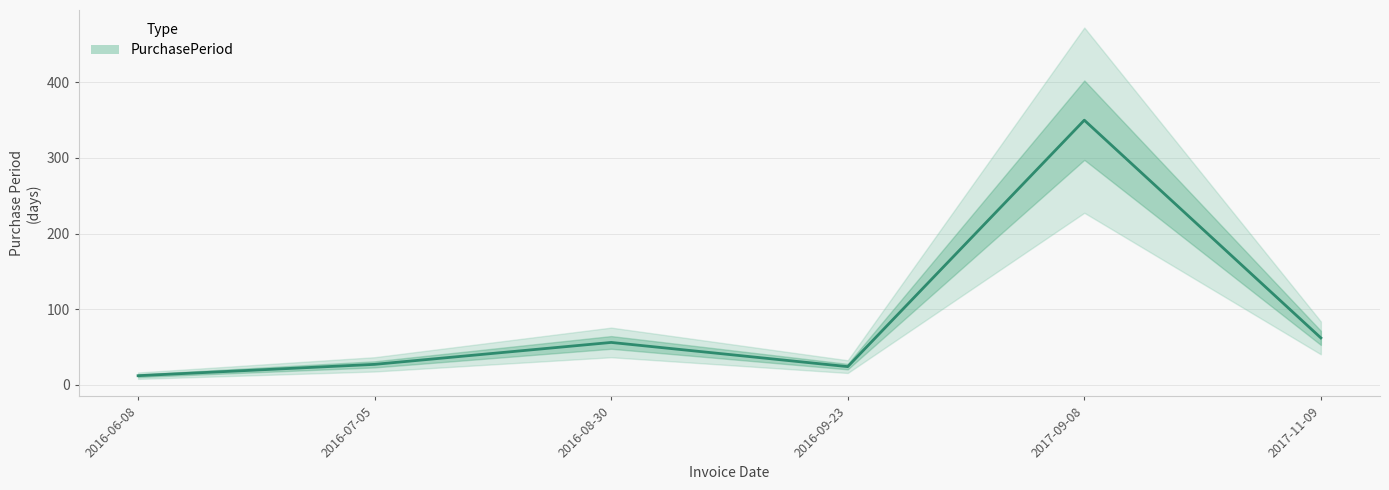

List the labels in order of value, largest first.

2017-09-08, 2017-11-09, 2016-08-30, 2016-07-05, 2016-09-23, 2016-06-08